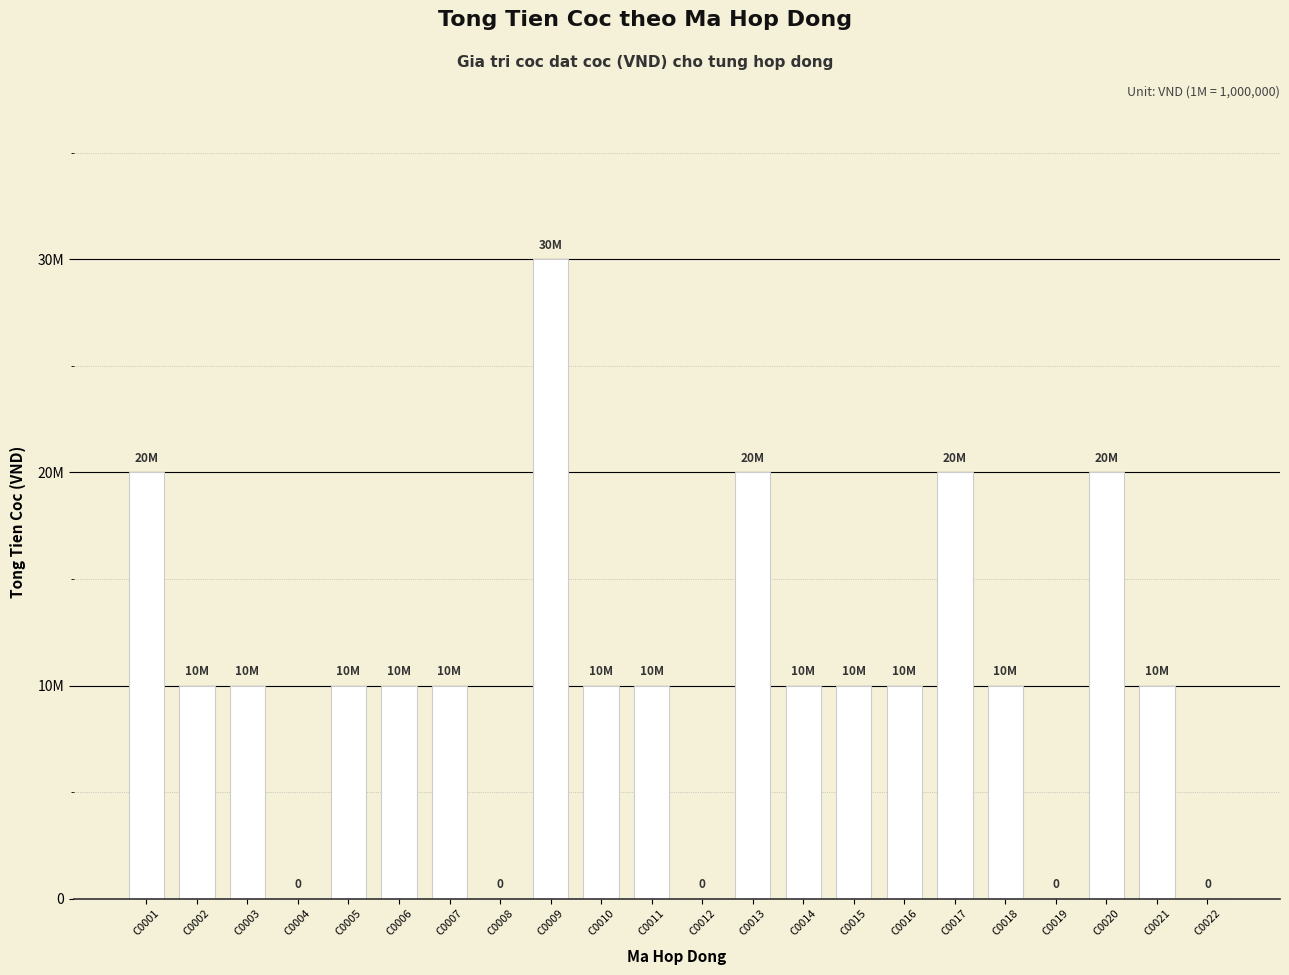

Are the bars horizontal?

No